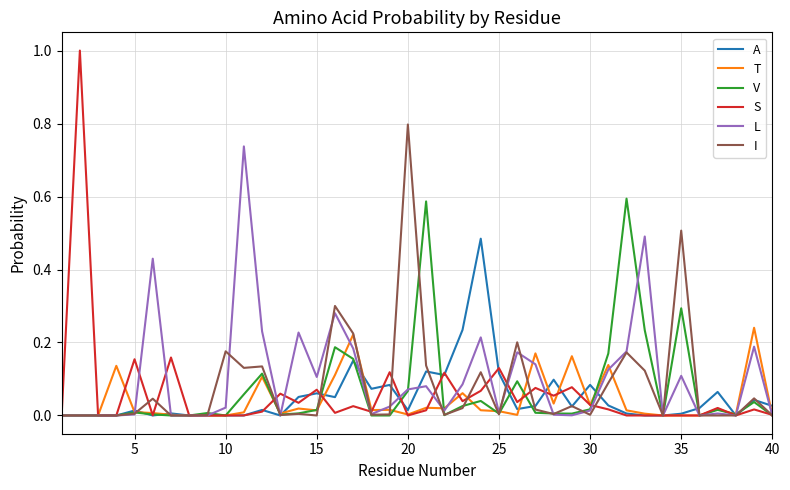

List the series in order of their peak value, highest first.

S, I, L, V, A, T